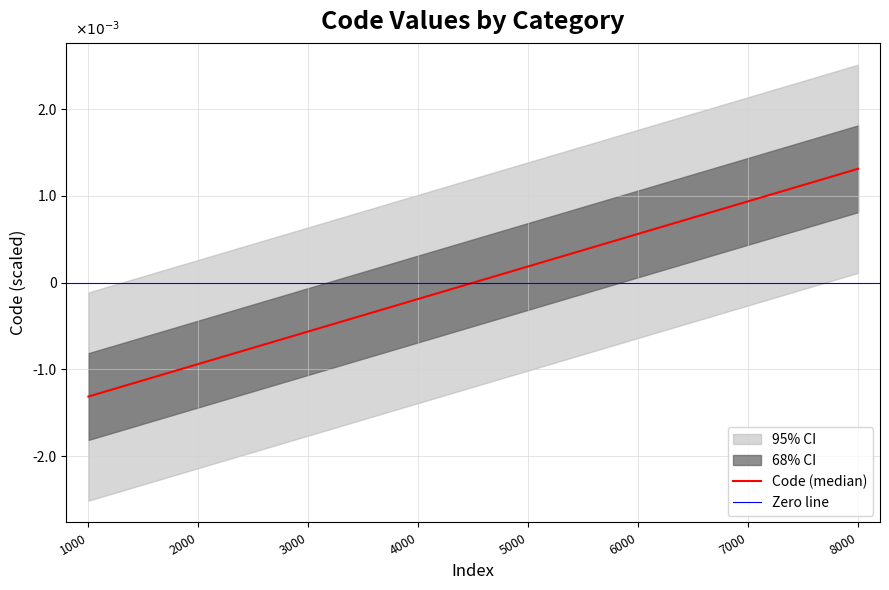

Rank the categories by value from lowest to highest.

1000, 2000, 3000, 4000, 5000, 6000, 7000, 8000